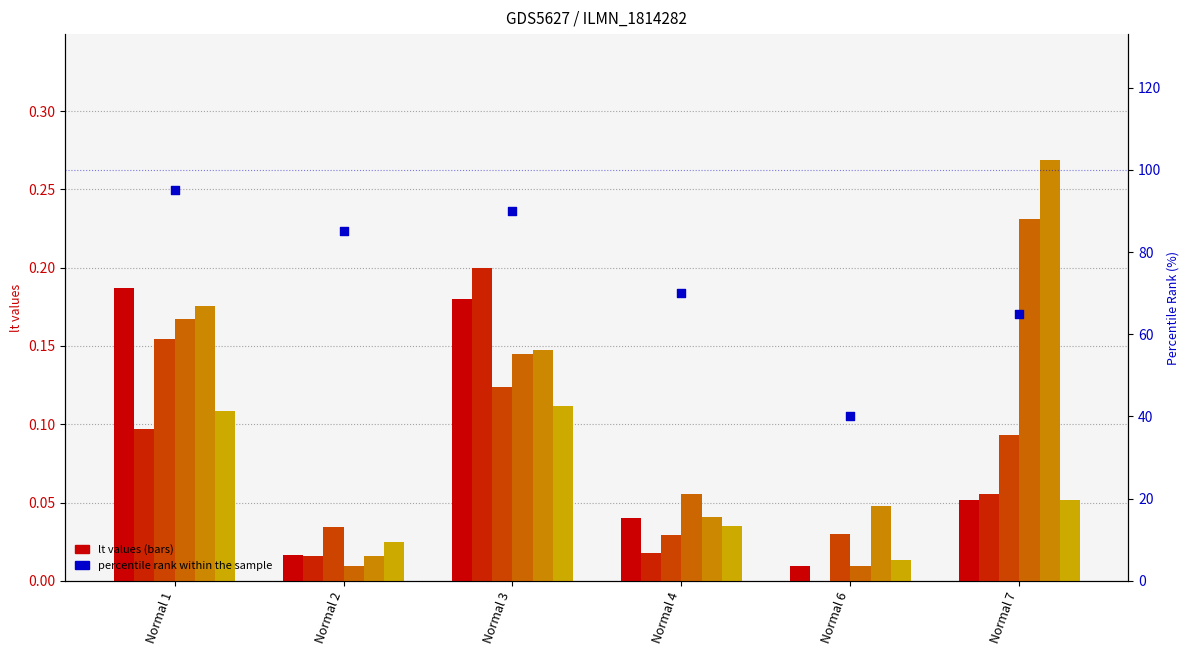

At how many categories does at least one series exceed 0?

6